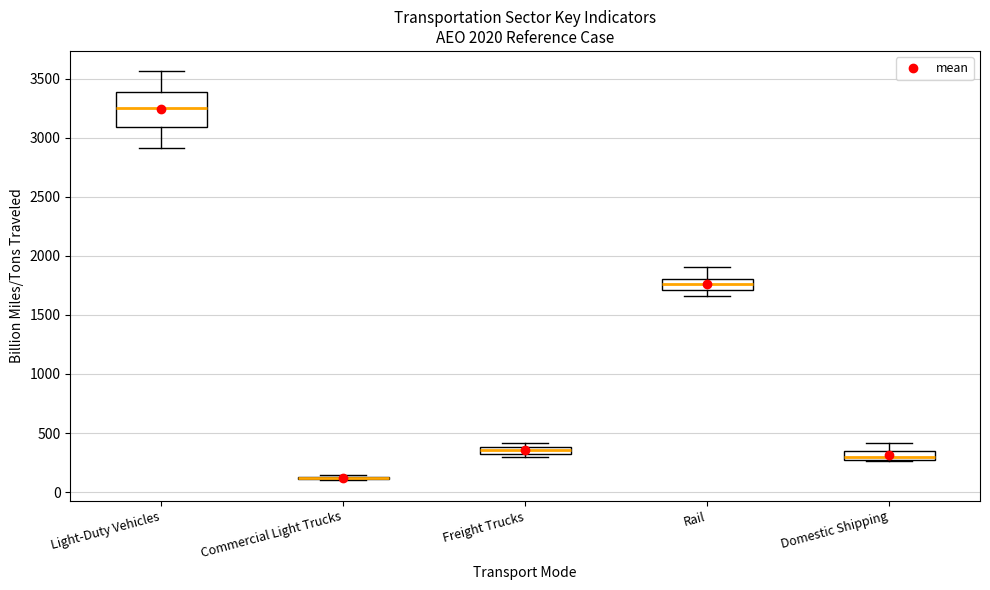

Where does the lower whisker of the box for Rail end on the y-axis? The values are not printed on the chart, so give them approximately, as read against the axis.

1650